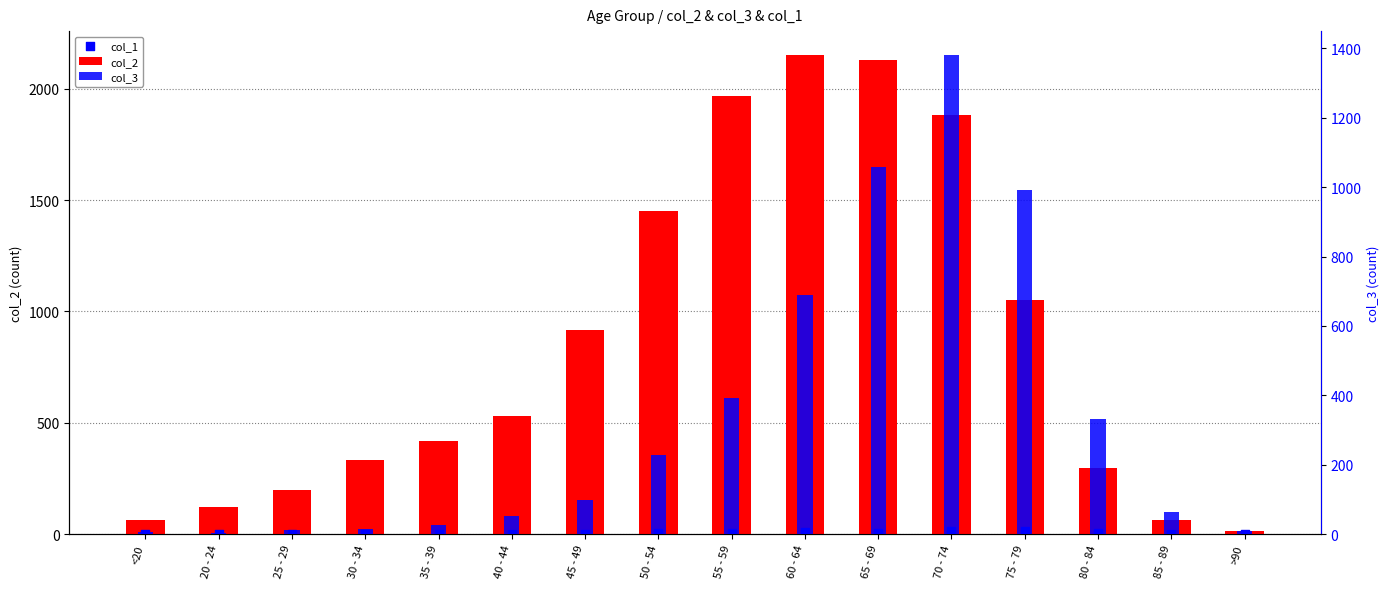

At how many categories does at least one series exceed 1842?

4